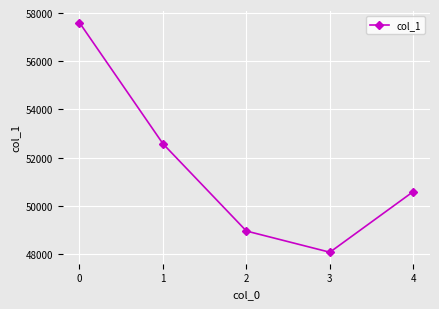

What is the average value?

51557